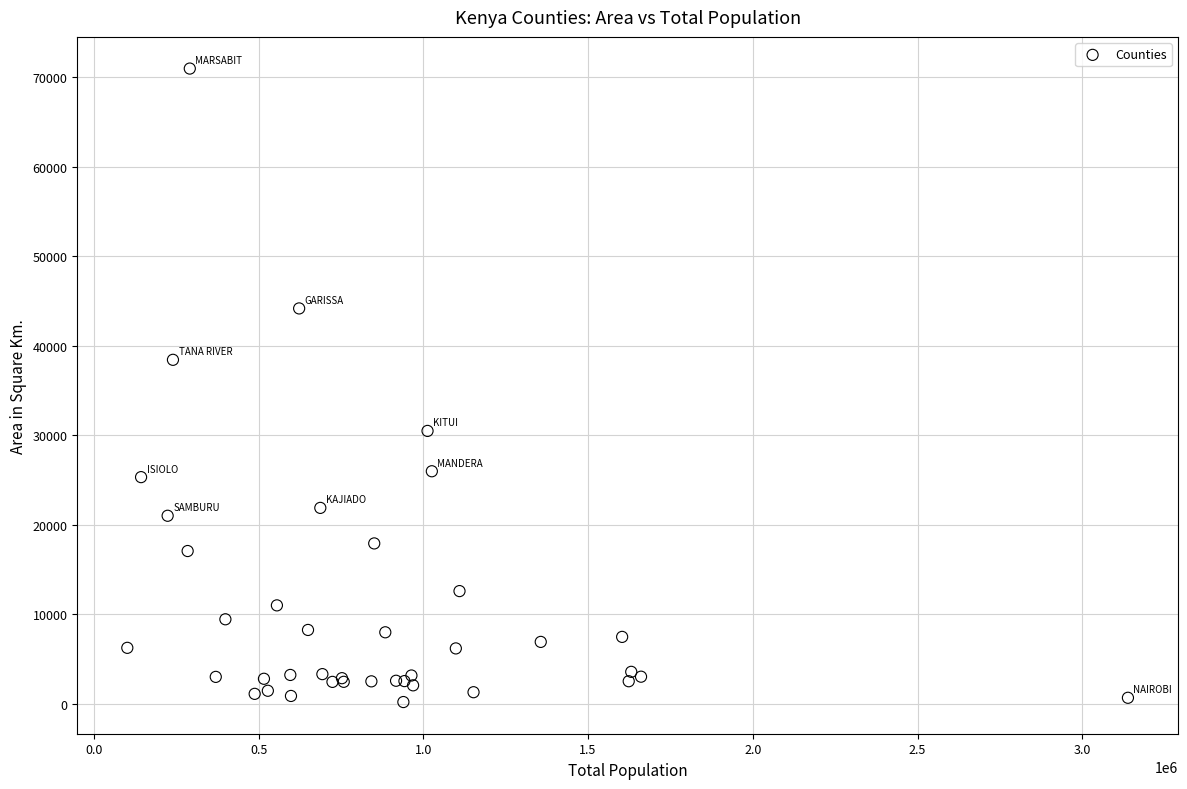

What Y value in the scatter plot is closest to 35590?

38436.9